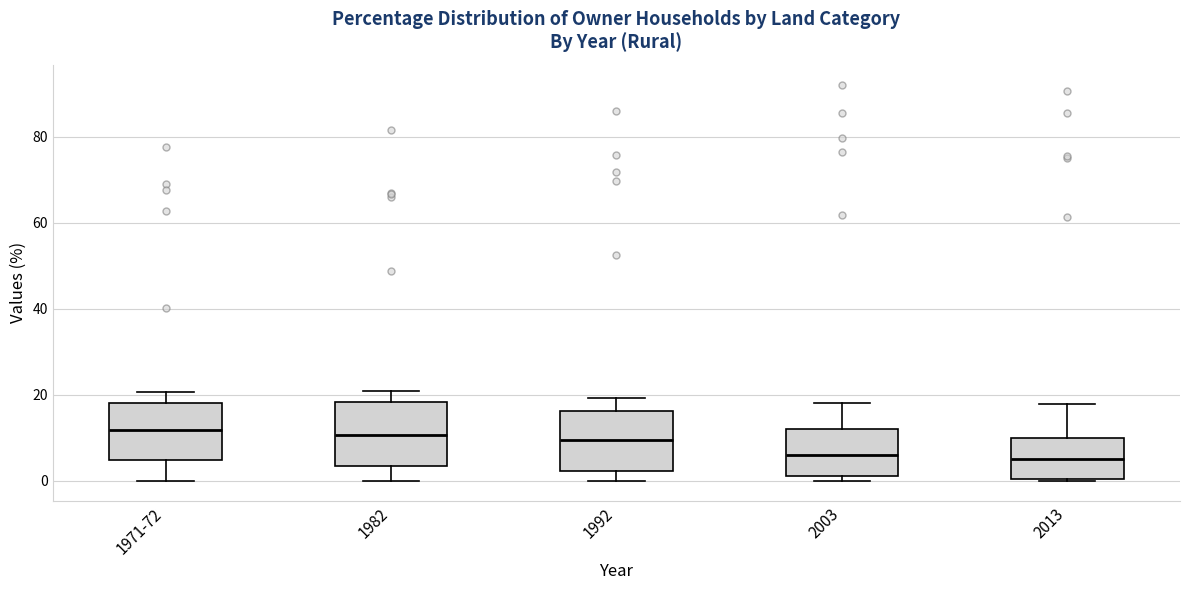

Where does the median line of the box for 2013 sit on the y-axis? The values are not printed on the chart, so give them approximately, as read against the axis.

6